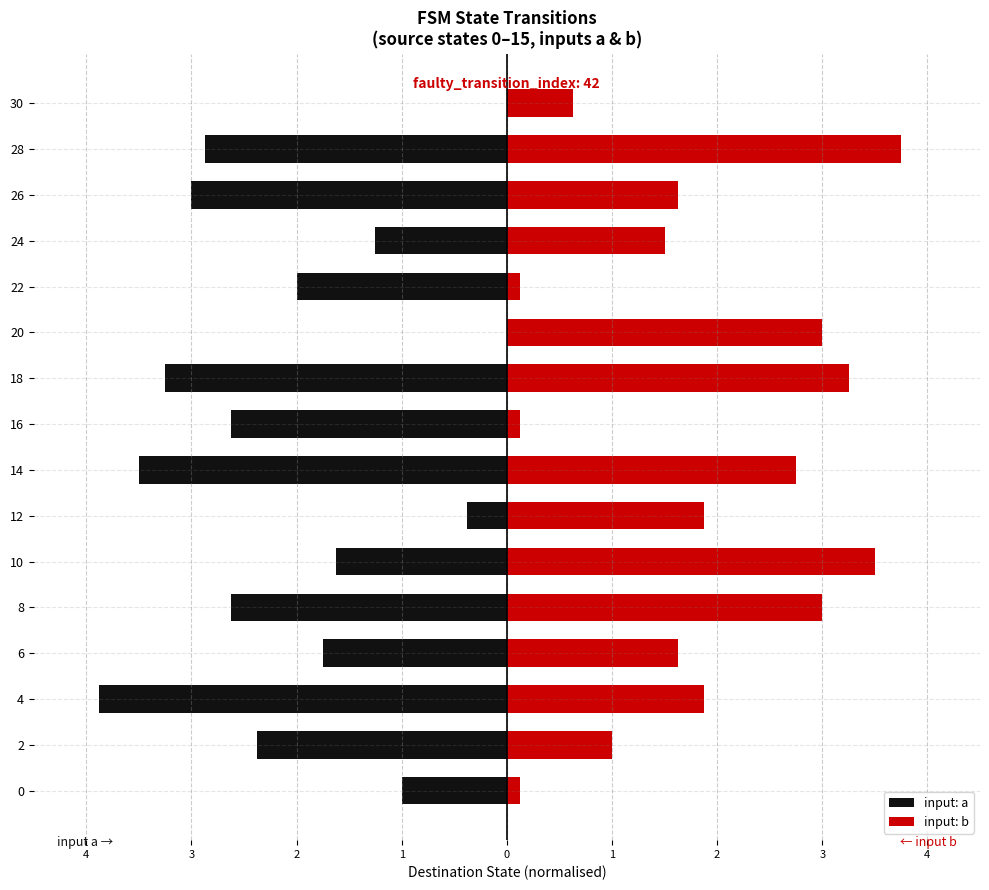

What is the difference between the input: a values at 22 and 30?

2.0